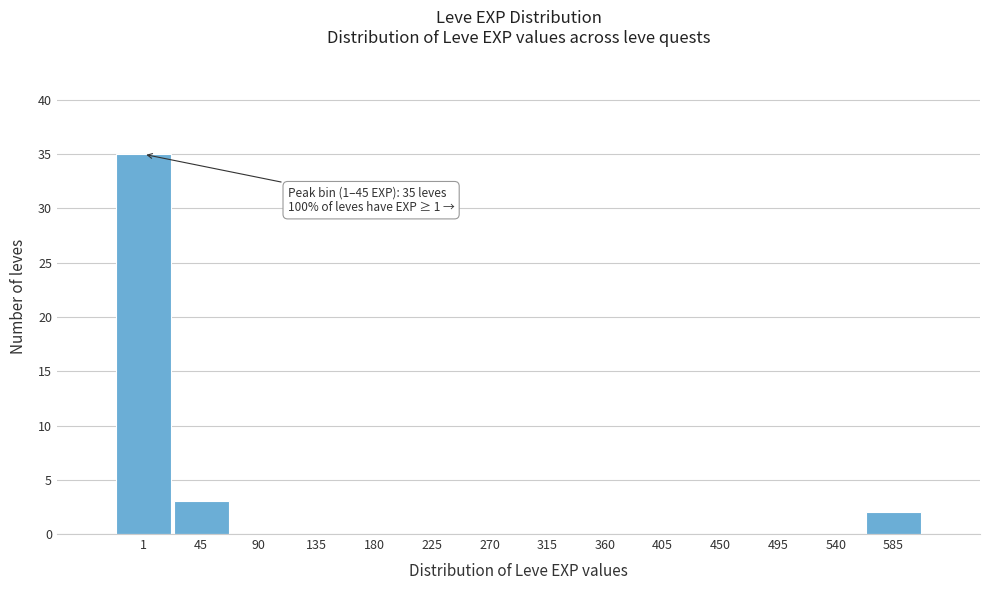

Reading left to right, transcribe all the data shown in this chart.

1=35	45=3	90=0	135=0	180=0	225=0	270=0	315=0	360=0	405=0	450=0	495=0	540=0	585=2